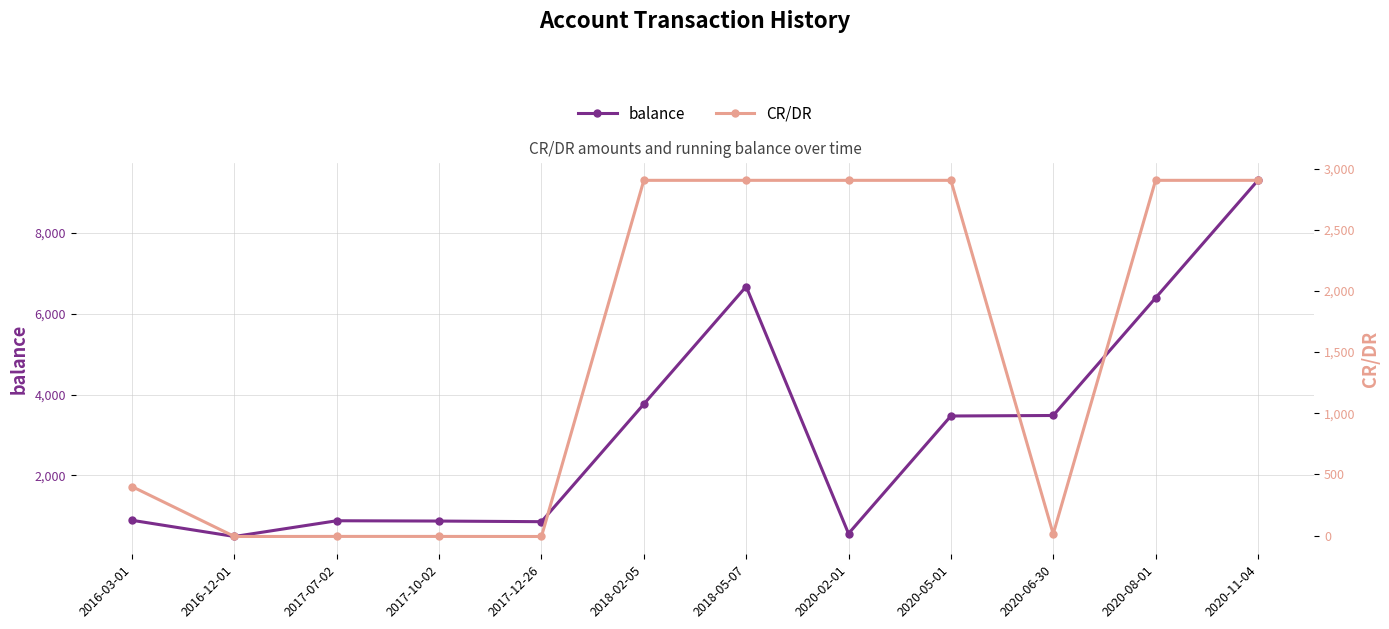

At which category does CR/DR reach its first local valley?

2016-12-01